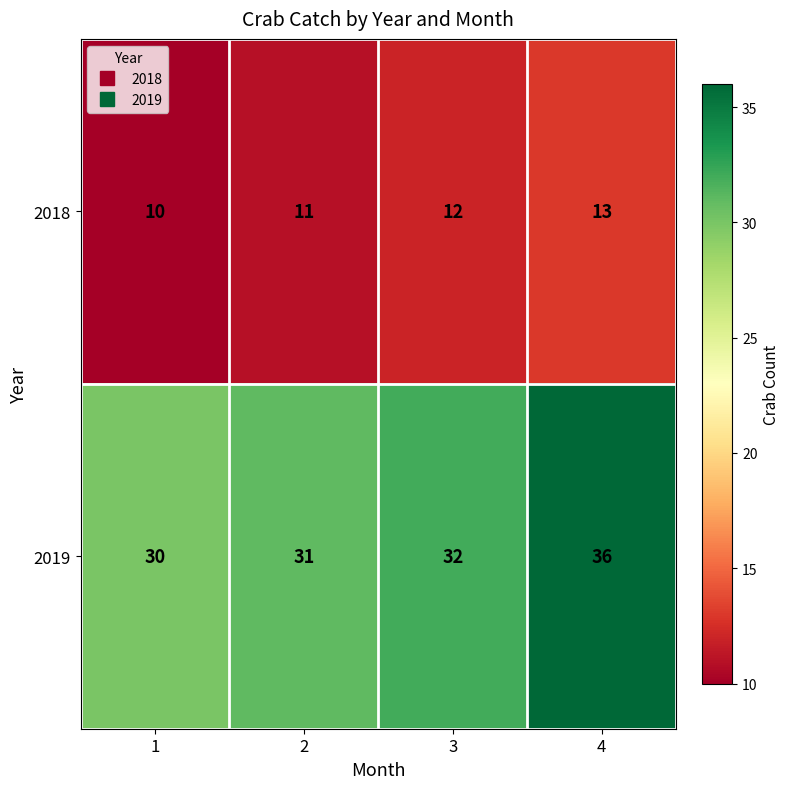

Rank the series by their maximum value, from highest to lowest.

2019, 2018